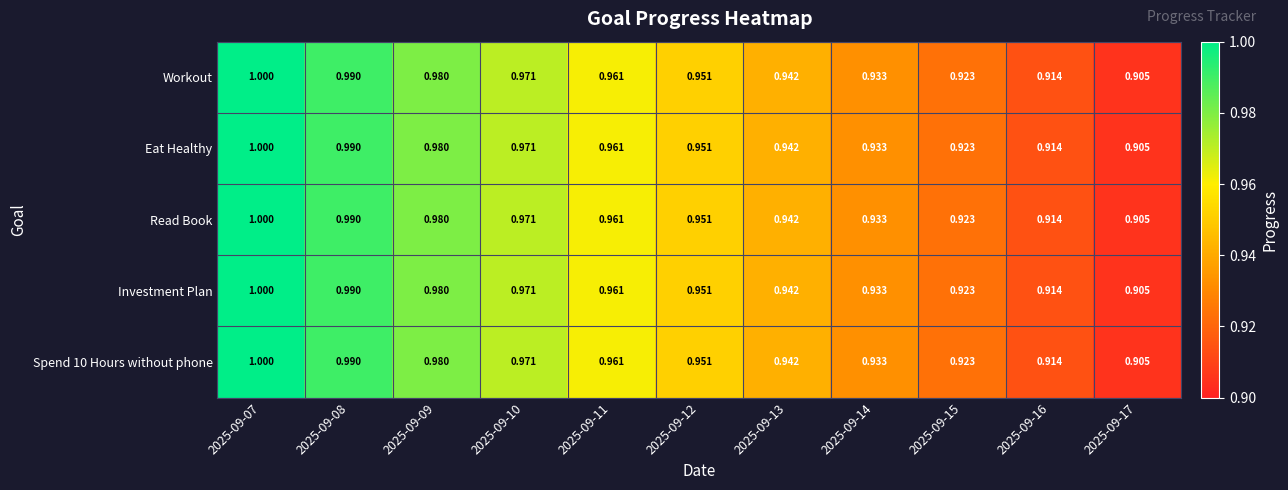

Is the value of Eat Healthy at 2025-09-14 greater than the value of Read Book at 2025-09-17?

Yes